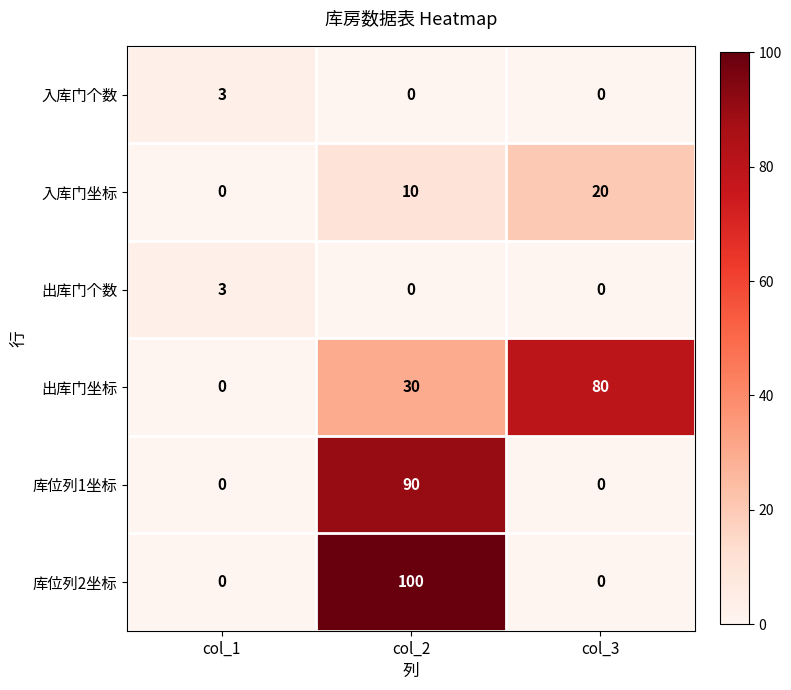

Count the number of categories in the chart.

3